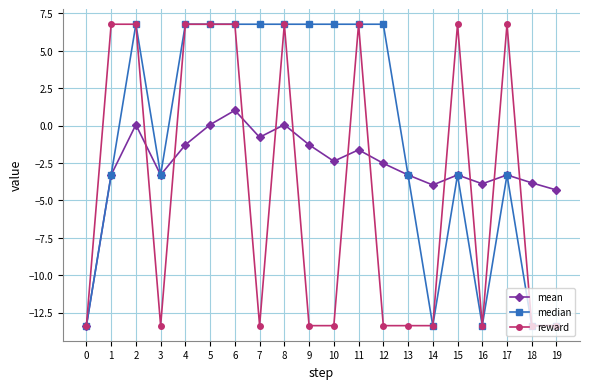

The median series shows 6.8 at 8. True or false?

True